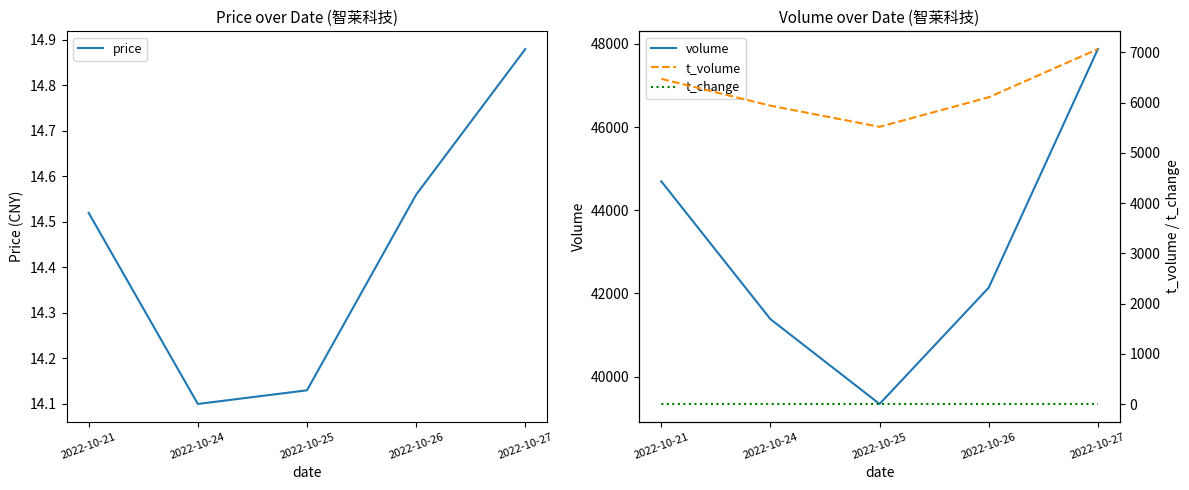

True or false: t_change has a value of 2.6 at 2022-10-27.

True